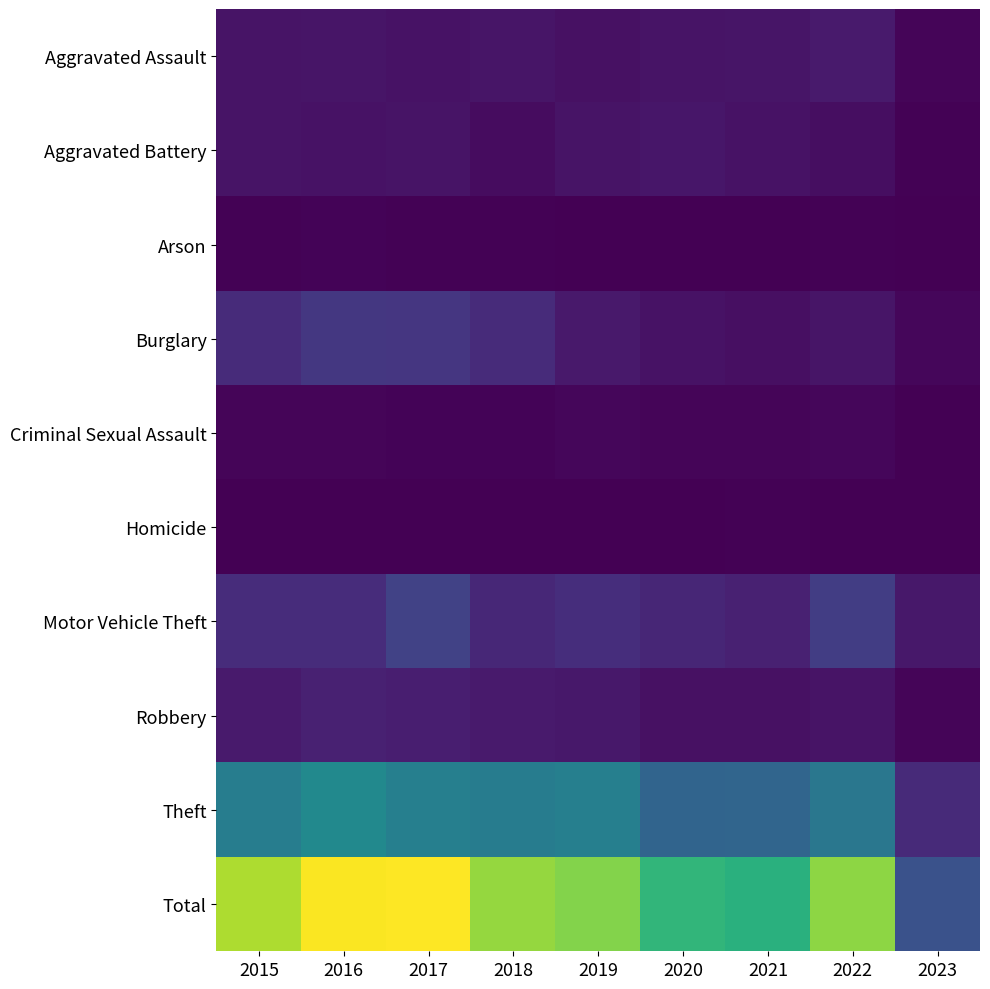

At which label does Theft first exceed 868?

2015